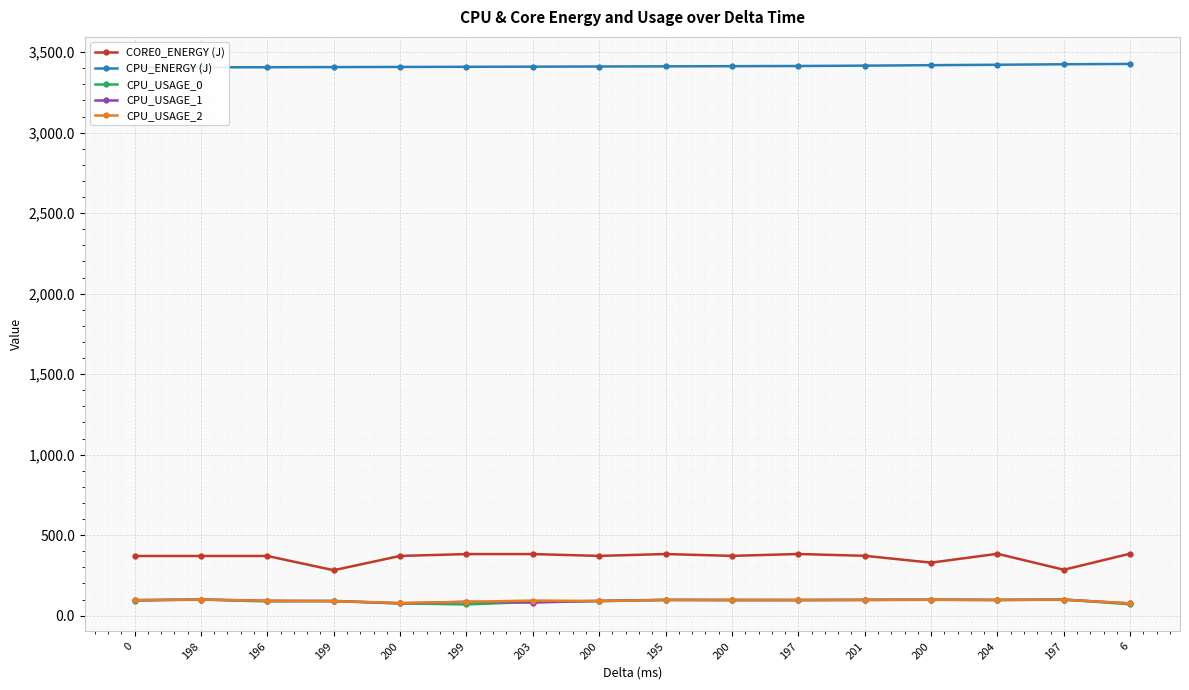

Is this an area chart (filled region under the line)?

No